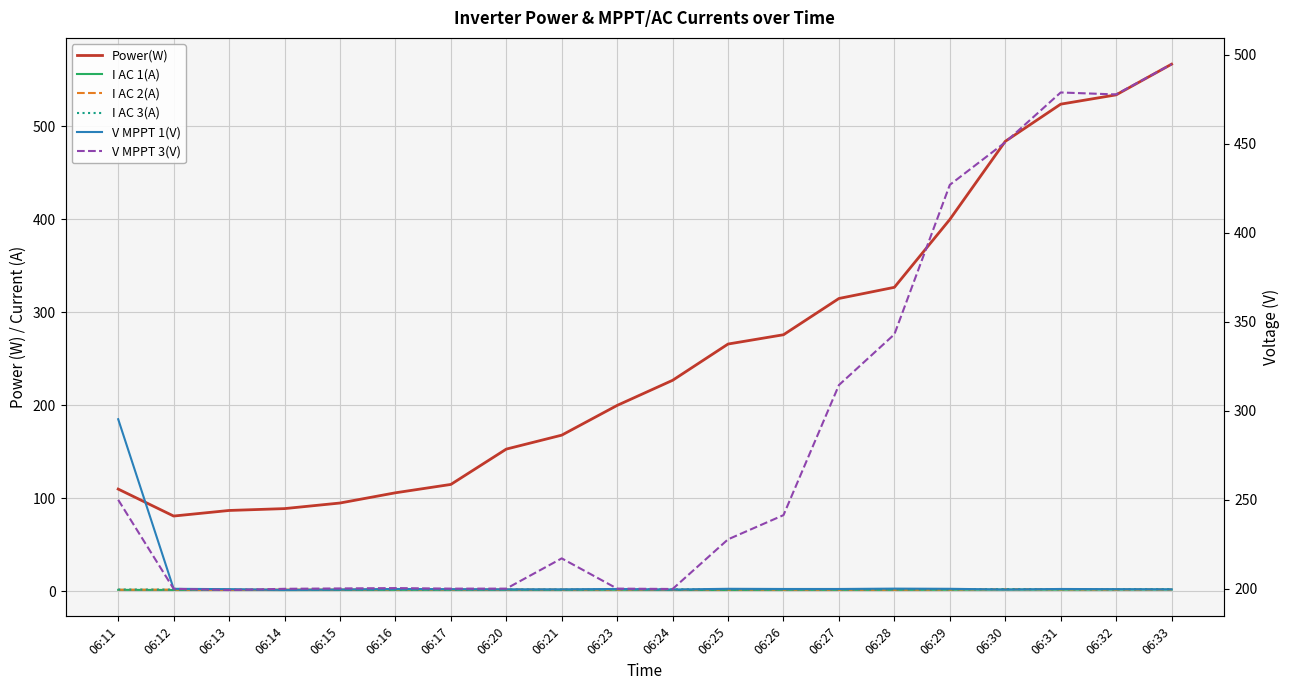

Reading left to right, extract all data points from this chart.

Power(W): 06:11=110.0	06:12=81.0	06:13=87.0	06:14=89.0	06:15=95.0	06:16=106.0	06:17=115.0	06:20=153.0	06:21=168.0	06:23=200.0	06:24=227.0	06:25=266.0	06:26=276.0	06:27=315.0	06:28=327.0	06:29=400.0	06:30=484.0	06:31=524.0	06:32=534.0	06:33=567.0
I AC 1(A): 06:11=1.6	06:12=1.5	06:13=1.7	06:14=1.4	06:15=1.5	06:16=1.6	06:17=1.6	06:20=1.6	06:21=1.6	06:23=1.7	06:24=1.5	06:25=1.5	06:26=1.6	06:27=1.6	06:28=1.6	06:29=1.7	06:30=1.9	06:31=1.8	06:32=1.9	06:33=1.9
I AC 2(A): 06:11=1.7	06:12=1.8	06:13=1.5	06:14=1.9	06:15=1.9	06:16=2.0	06:17=1.9	06:20=1.9	06:21=1.9	06:23=1.8	06:24=1.7	06:25=1.9	06:26=1.8	06:27=1.7	06:28=1.7	06:29=1.9	06:30=2.3	06:31=2.1	06:32=1.9	06:33=2.0
I AC 3(A): 06:11=1.9	06:12=1.8	06:13=1.7	06:14=1.6	06:15=1.7	06:16=1.8	06:17=1.8	06:20=1.9	06:21=1.8	06:23=2.1	06:24=2.1	06:25=1.9	06:26=2.0	06:27=2.0	06:28=2.1	06:29=2.1	06:30=2.4	06:31=2.2	06:32=2.2	06:33=2.4
V MPPT 1(V): 06:11=295.2	06:12=199.9	06:13=199.7	06:14=199.3	06:15=199.5	06:16=199.8	06:17=199.7	06:20=199.6	06:21=199.6	06:23=199.8	06:24=199.5	06:25=199.9	06:26=199.8	06:27=199.8	06:28=200.0	06:29=199.9	06:30=199.5	06:31=199.8	06:32=199.7	06:33=199.6
V MPPT 3(V): 06:11=249.9	06:12=199.9	06:13=199.2	06:14=199.9	06:15=200.1	06:16=200.3	06:17=200.0	06:20=200.0	06:21=217.0	06:23=200.0	06:24=199.8	06:25=227.7	06:26=241.3	06:27=314.4	06:28=342.9	06:29=426.9	06:30=450.8	06:31=478.8	06:32=477.7	06:33=494.7